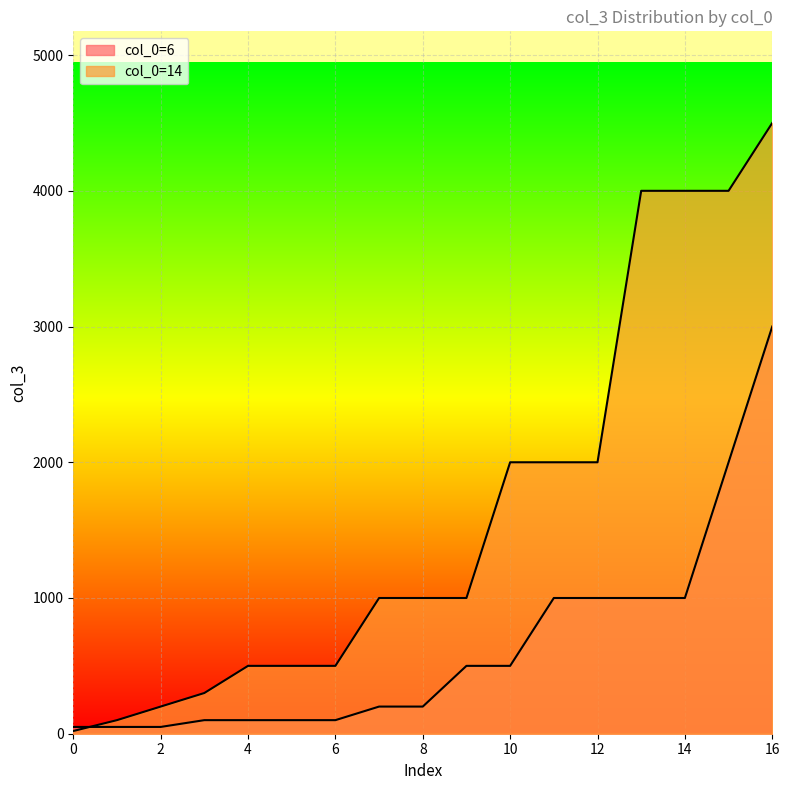

Rank the series at 10 from highest to lowest value.

col_0=14, col_0=6